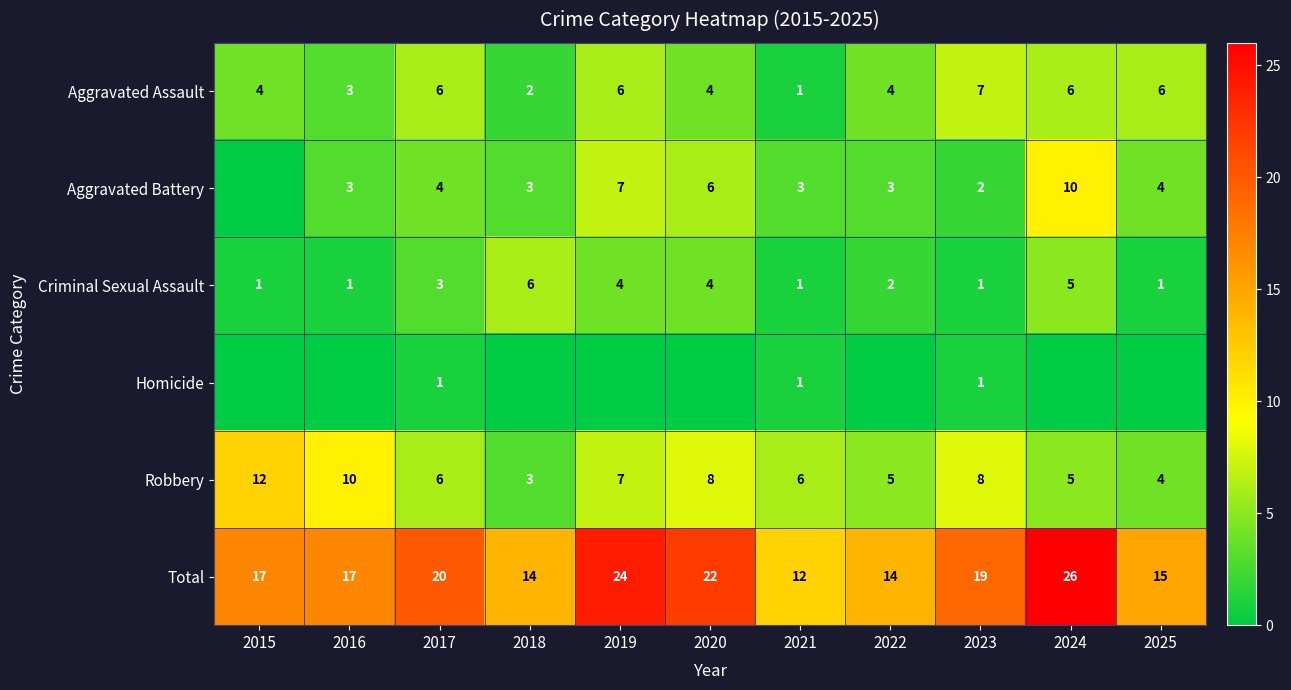

How many categories are shown in the chart?

11